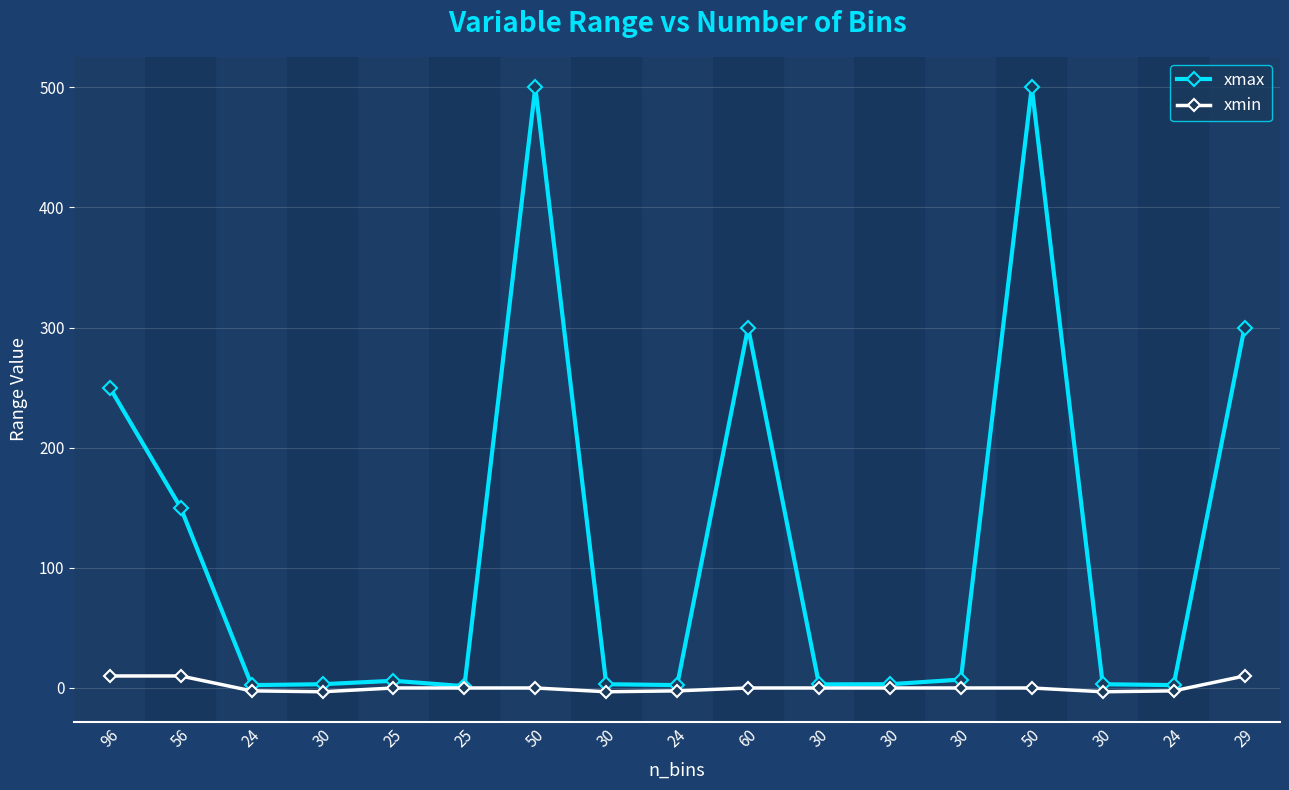

Does the chart have visible grid lines?

Yes